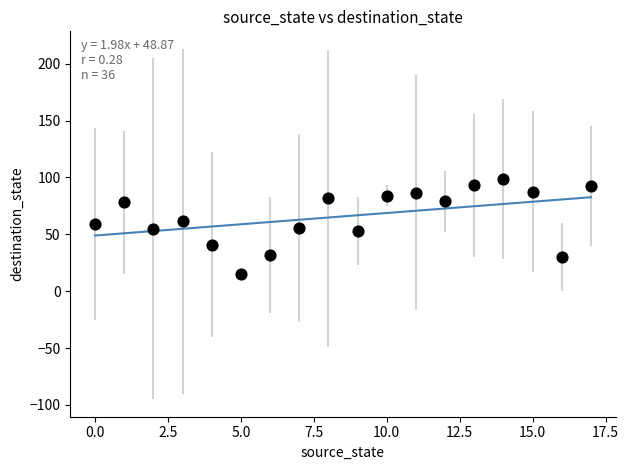

What is the range of Y values (max minus min)?

83.0